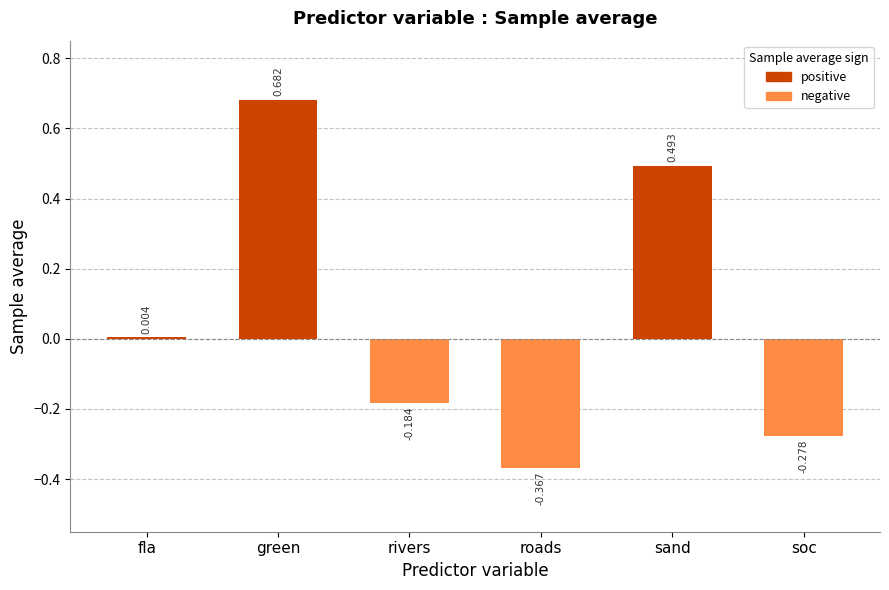

Where does the data first go above 0?

fla